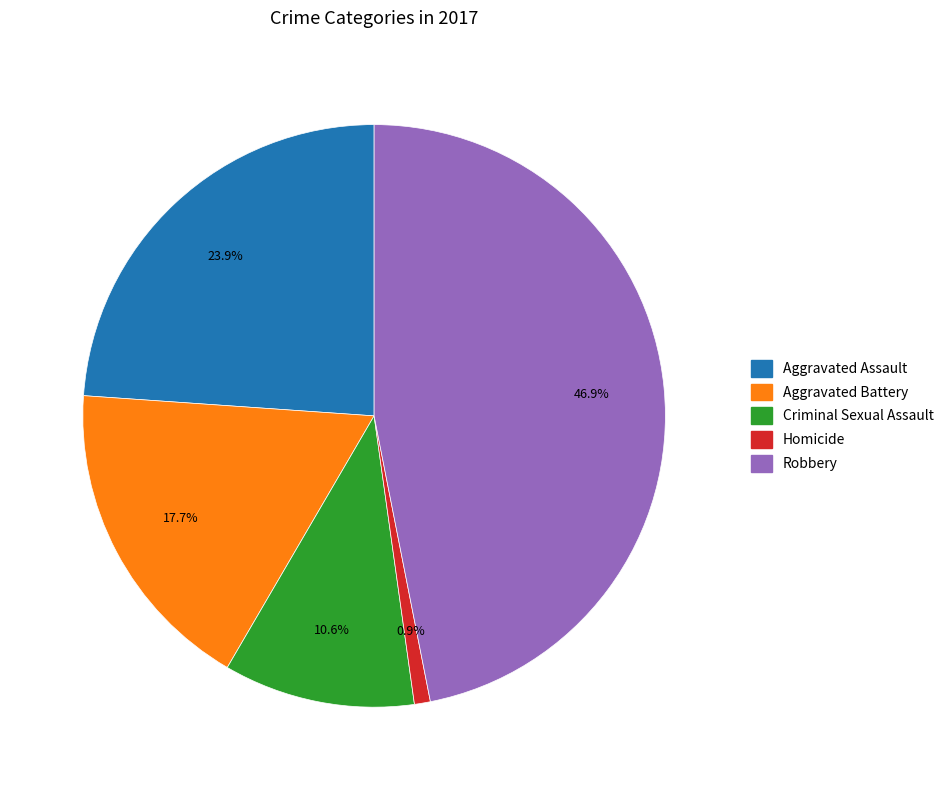

Which has a higher value, Criminal Sexual Assault or Homicide?

Criminal Sexual Assault